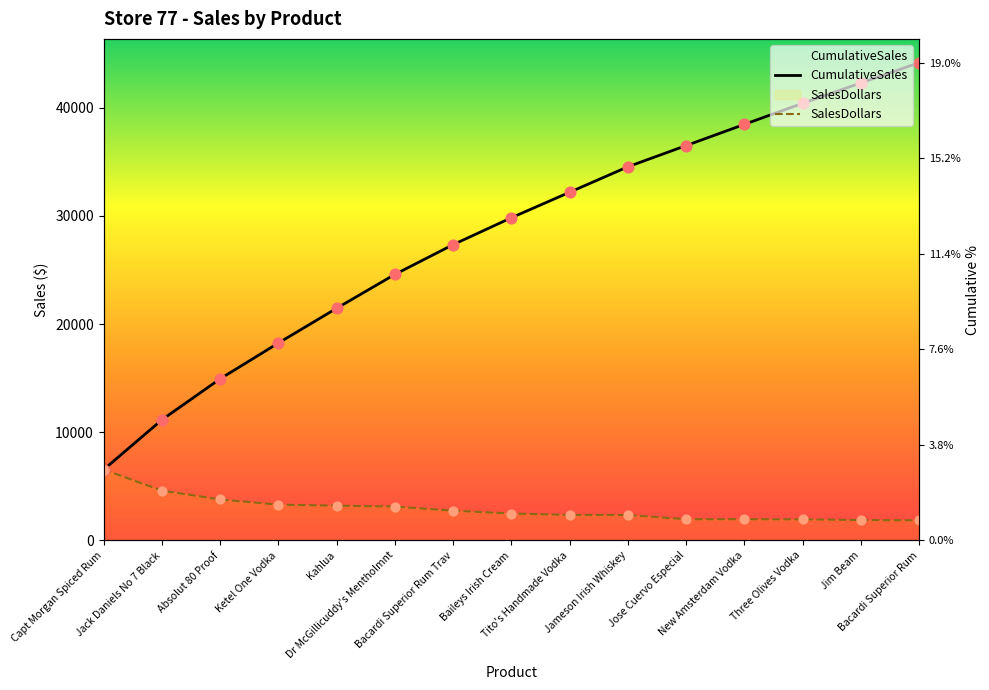

Which series has the largest Y range (max minus min)?

CumulativeSales